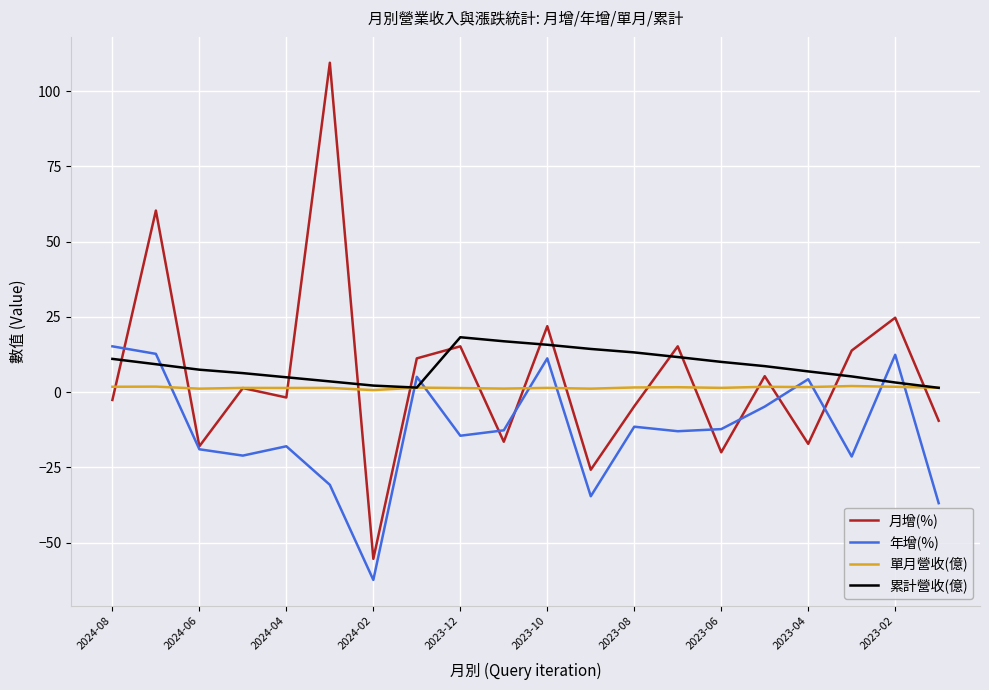

What is the maximum value shown in the chart?

109.4